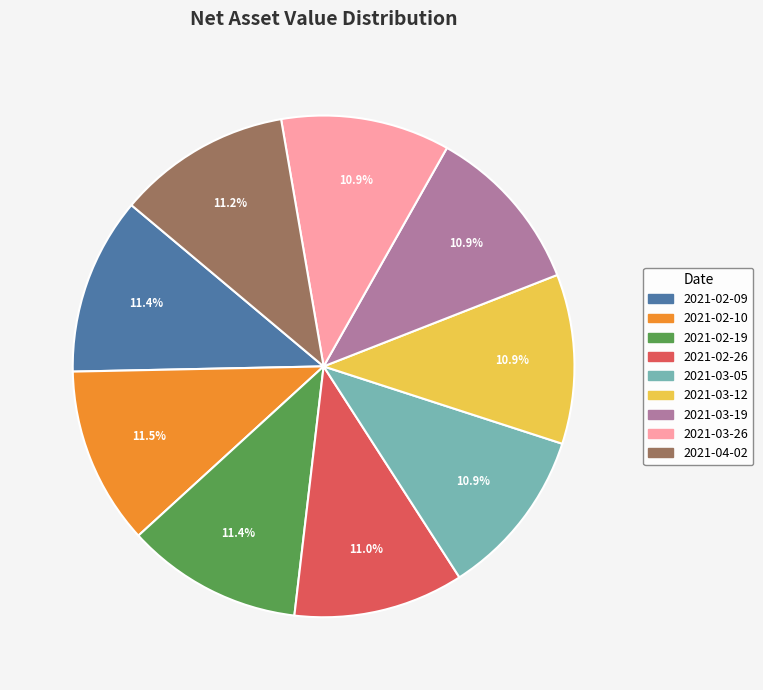

Is there a majority slice in this chart?

No